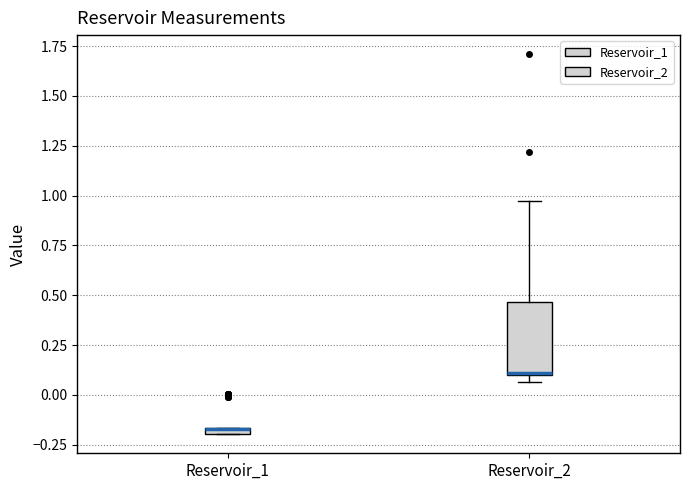

Comparing the boxes themselves (not the whiskers), which one is the tallest?

Reservoir_2